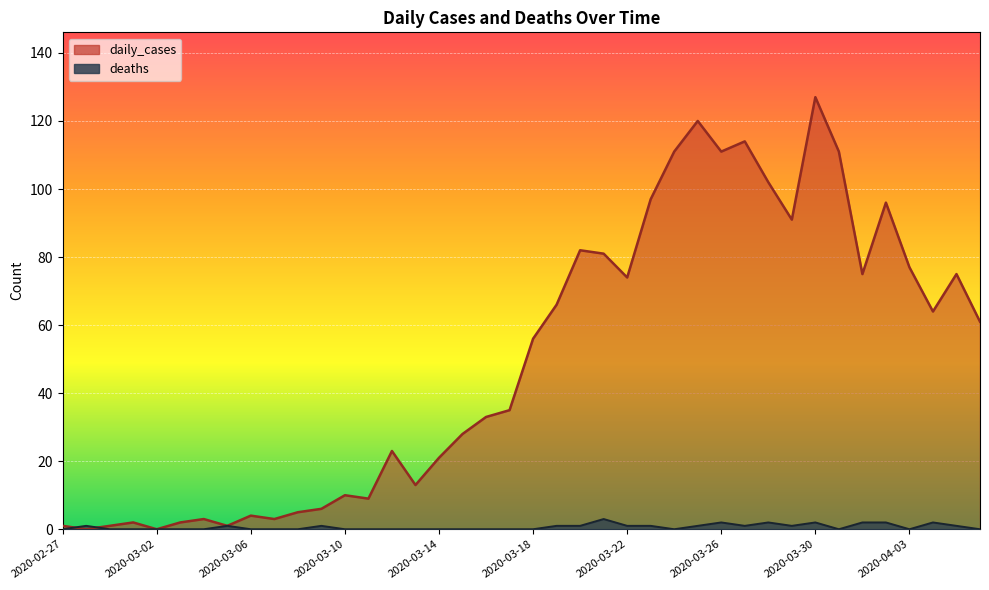

Which series has the largest total across all categories?

daily_cases